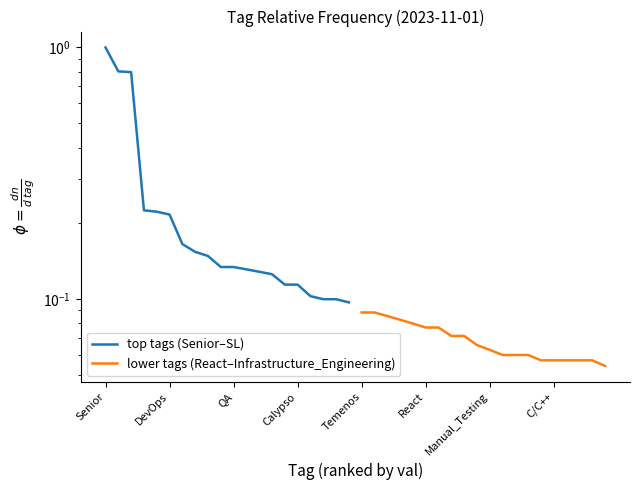

What are all the series names shown in the legend?

top tags (Senior–SL), lower tags (React–Infrastructure_Engineering)